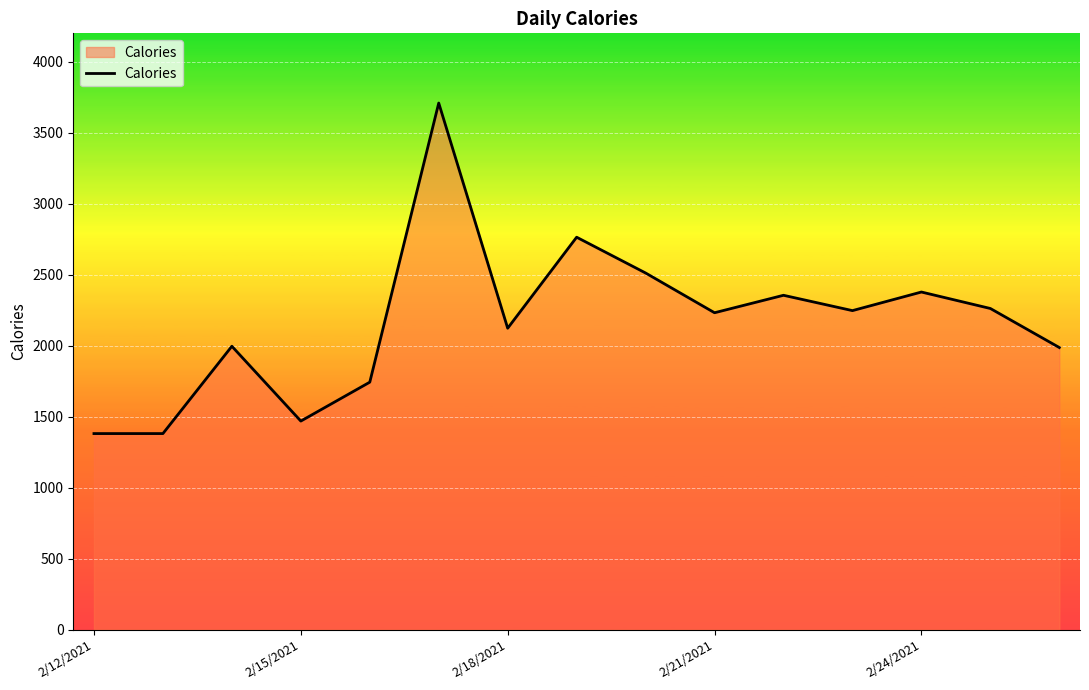

What is the maximum value shown in the chart?

3709